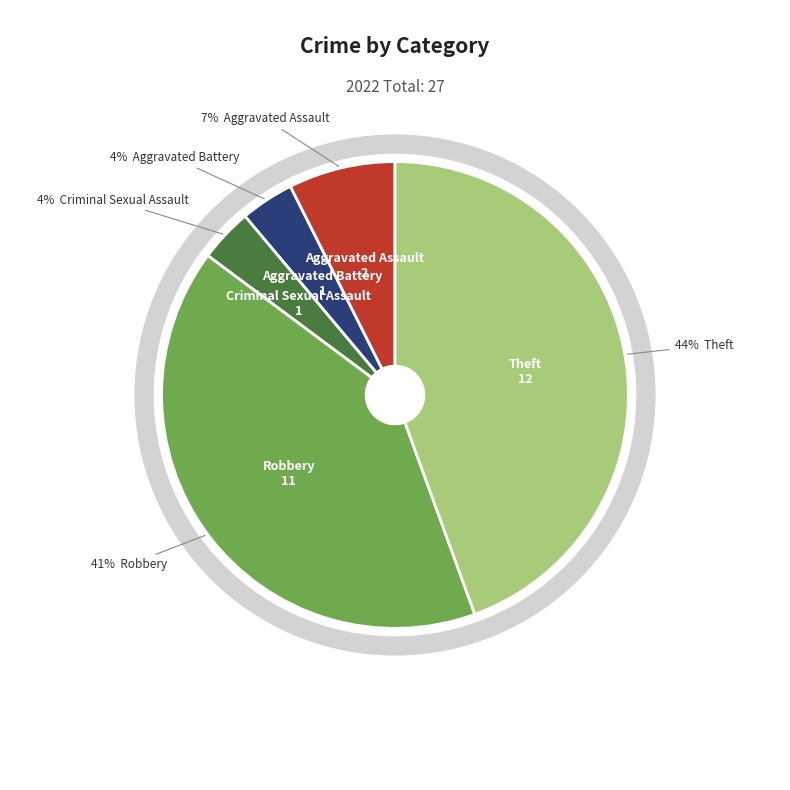

How much of the chart is everything except Aggravated Assault?

92.6%